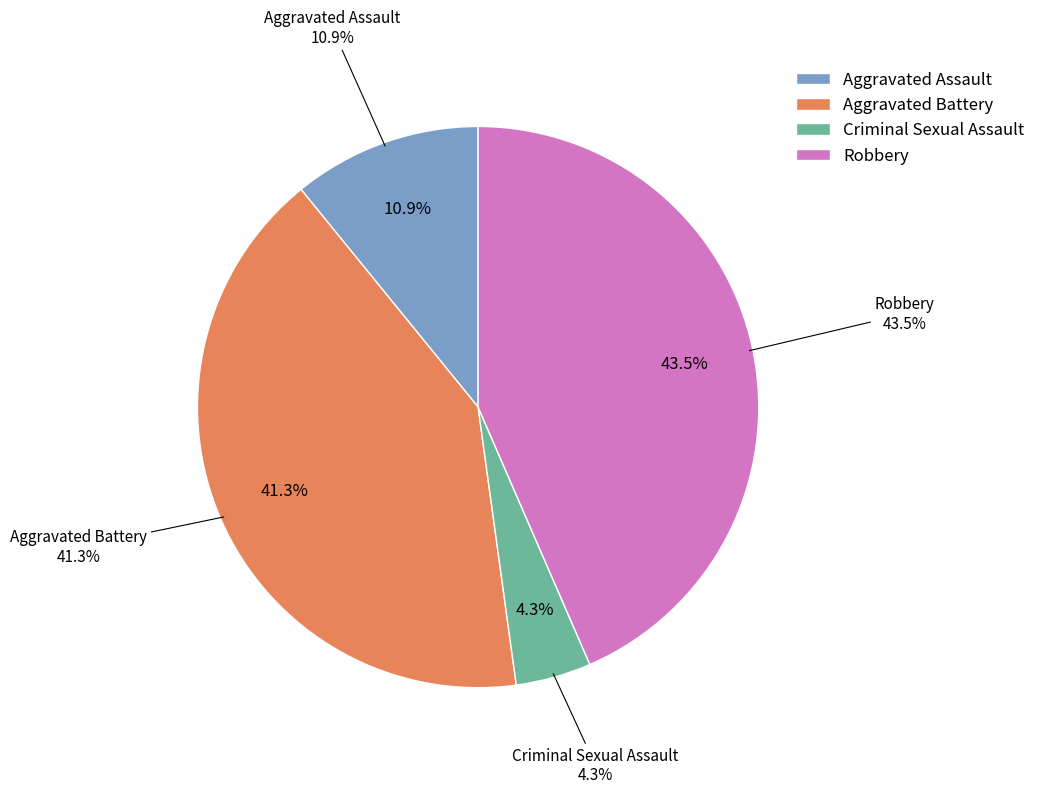

True or false: Aggravated Battery accounts for 41% of the total.

True